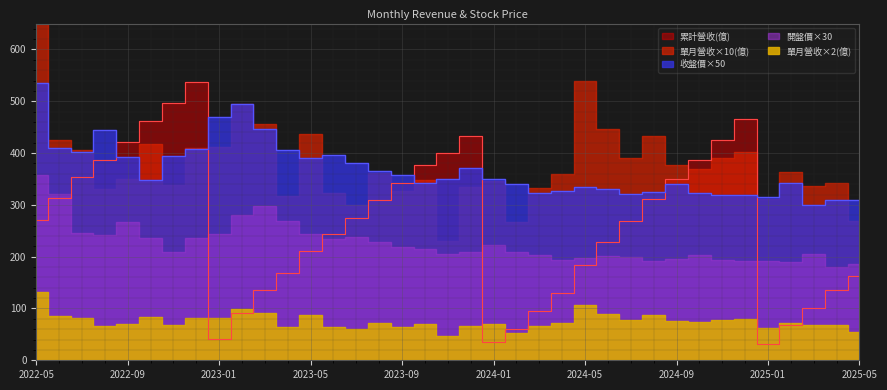

The value of 累計營收(億) at 2022-10 is 133.2. True or false?

False